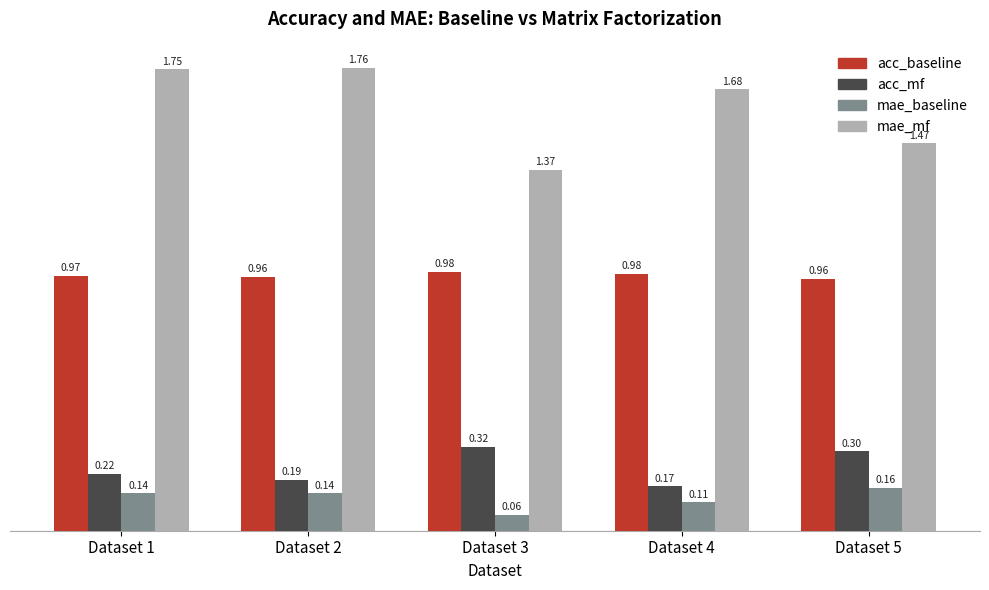

List the series in order of their peak value, lowest first.

mae_baseline, acc_mf, acc_baseline, mae_mf